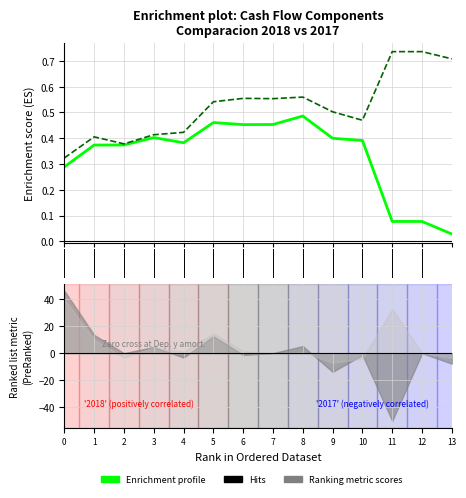

Between 11 and 10, which is larger?

10